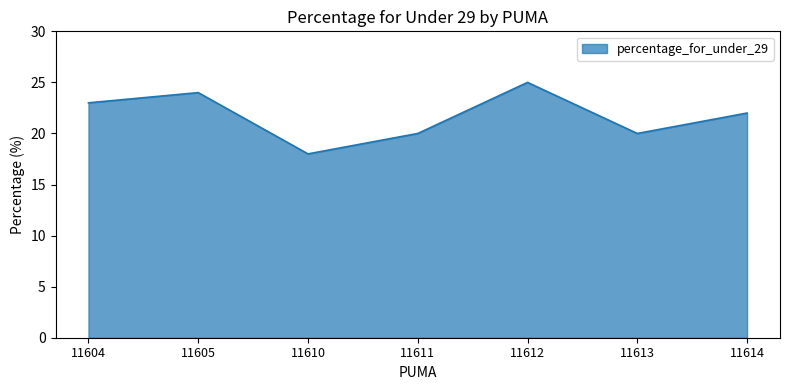

What is the change in value from 11604 to 11613?

-3